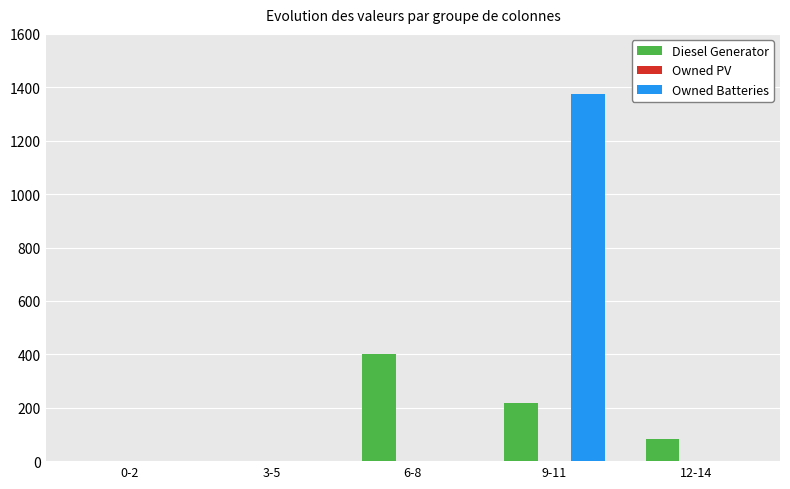

At which label does Owned Batteries reach its peak?

9-11